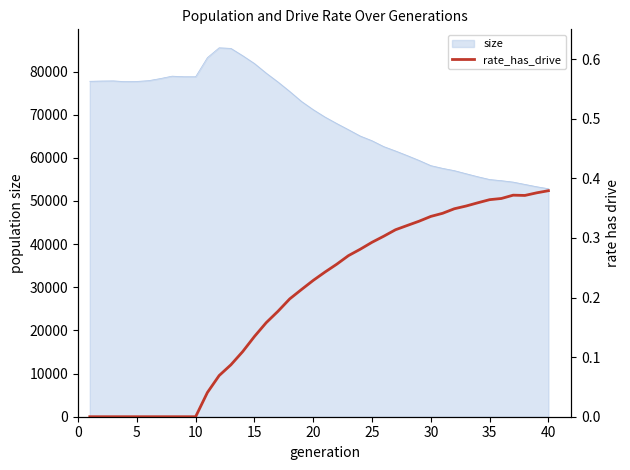

What is the maximum value for size?

85497